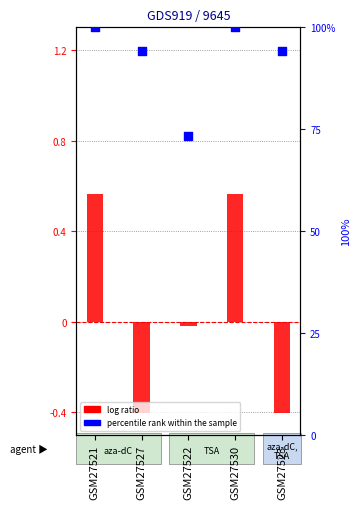

Which series has the largest Y range (max minus min)?

percentile rank within the sample